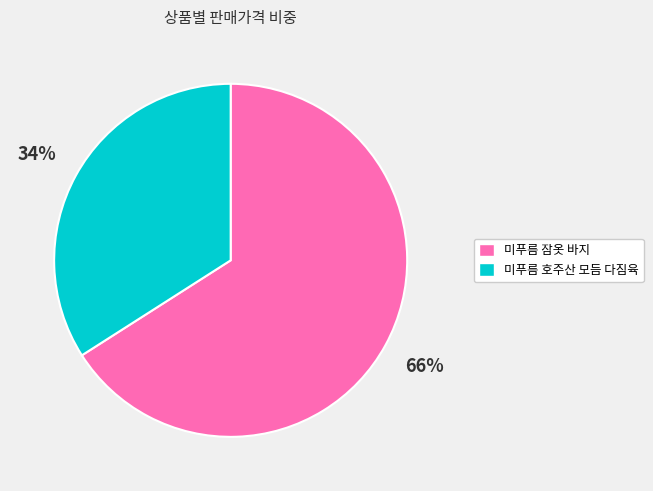

The 미푸름 호주산 모듬 다짐육 slice represents 47% of the pie. True or false?

False